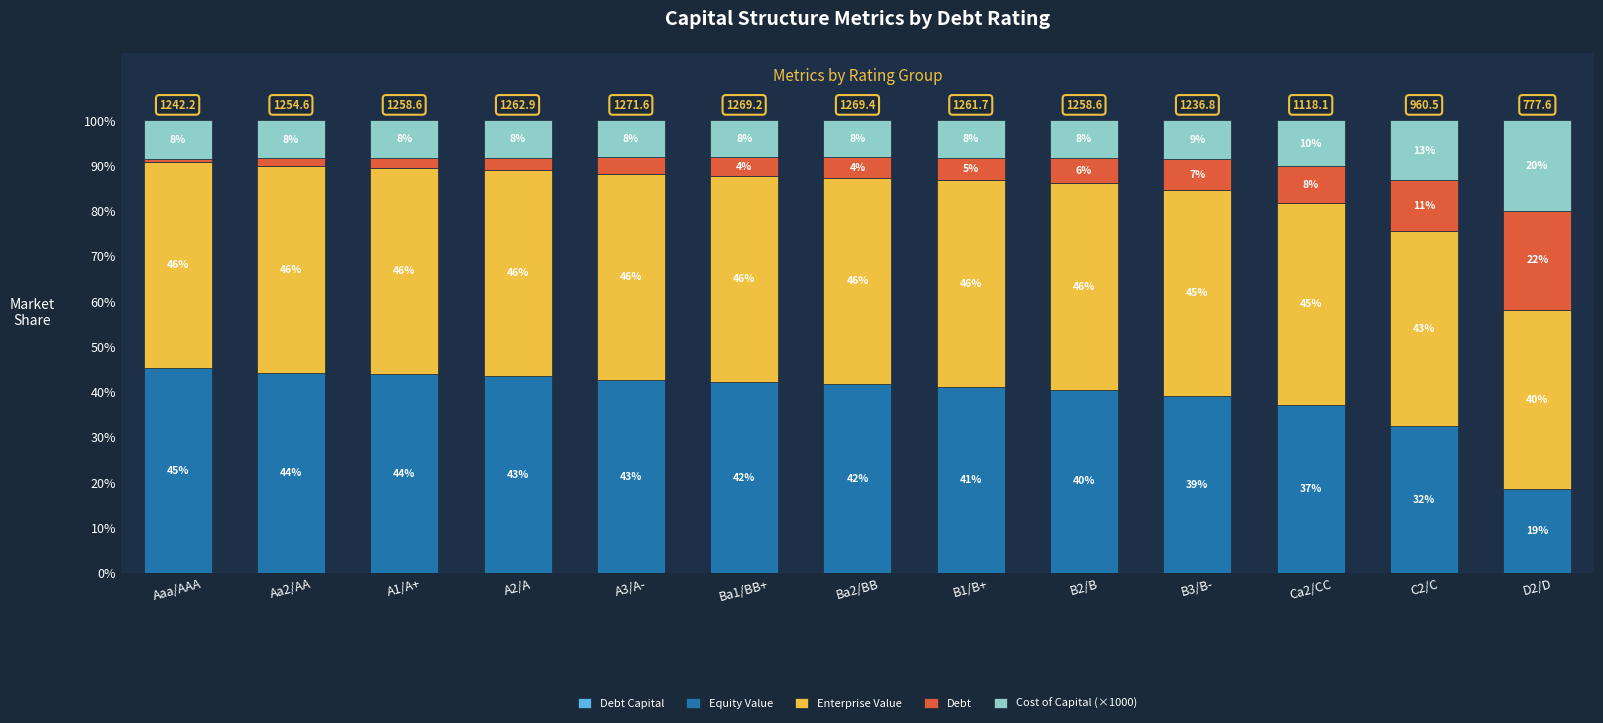

What is the label of the 7th bar from the right?

Ba2/BB